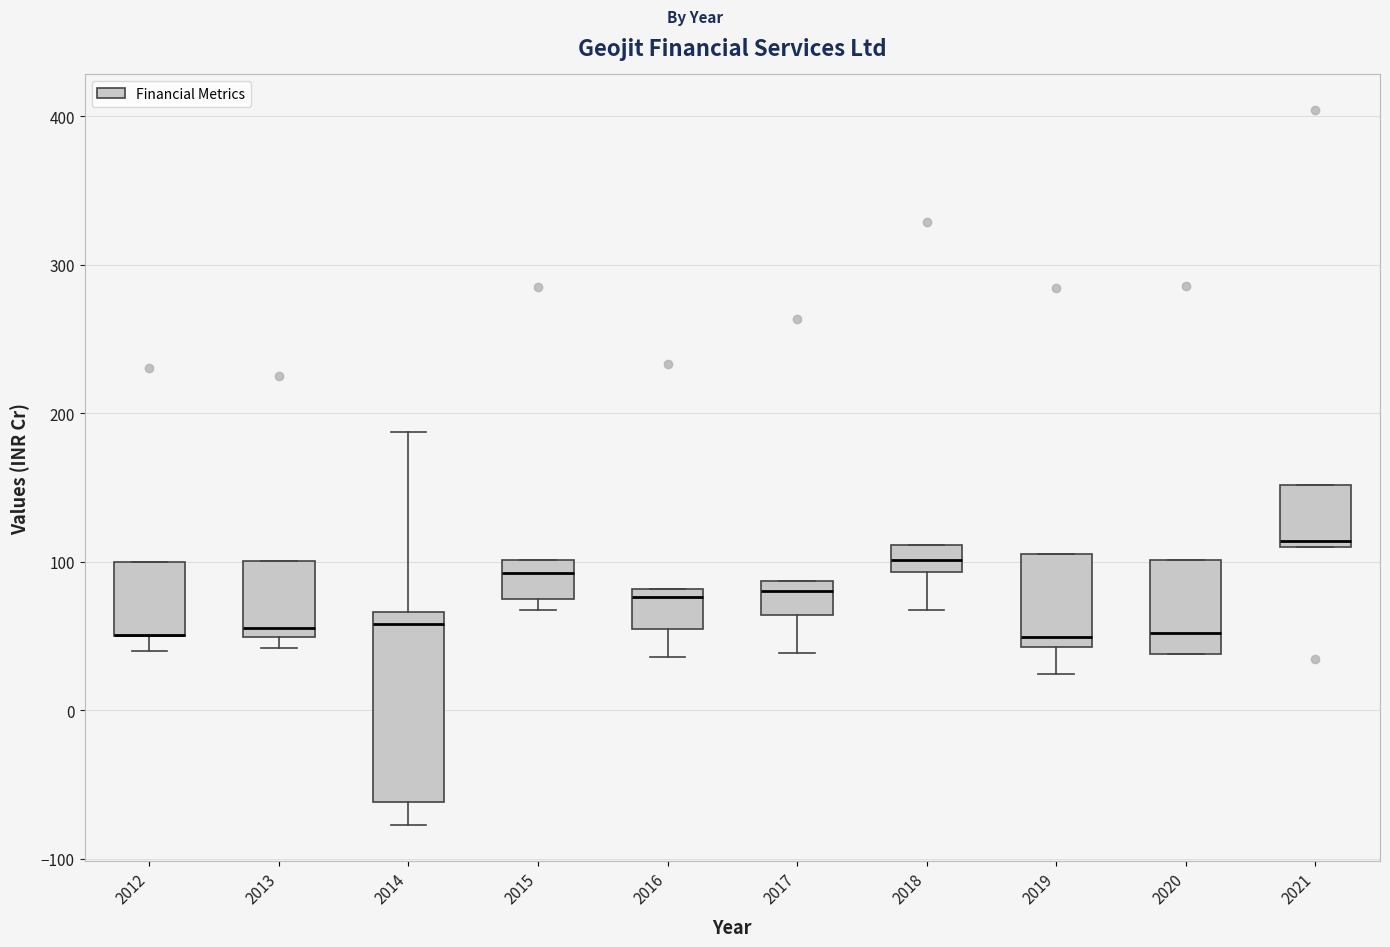

Where is the upper edge of the box at x = 2012 on the y-axis? The values are not printed on the chart, so give them approximately, as read against the axis.

100